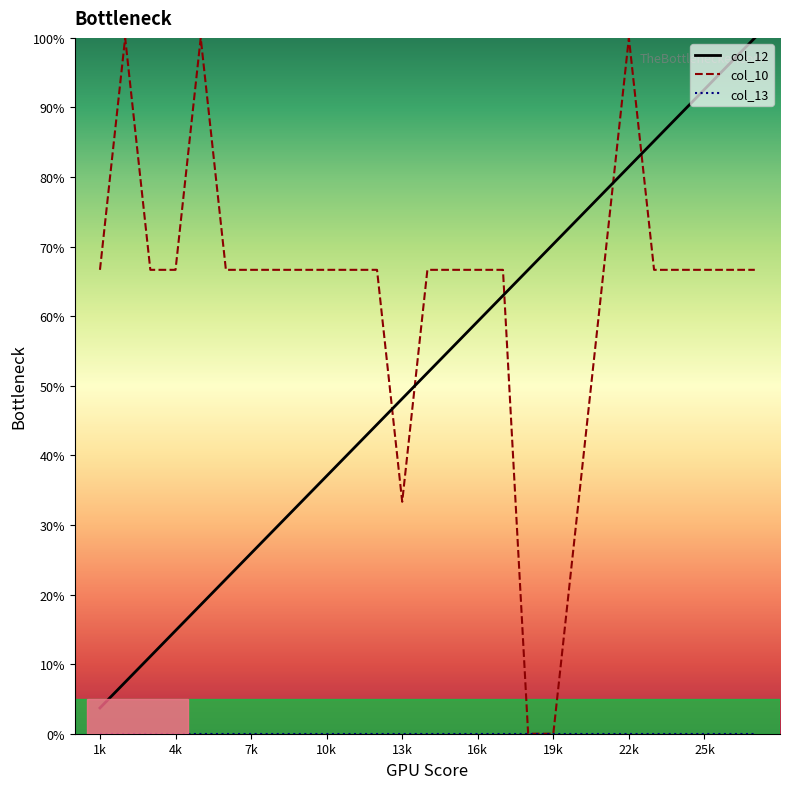

The col_10 series shows 100.0 at 22k. True or false?

True